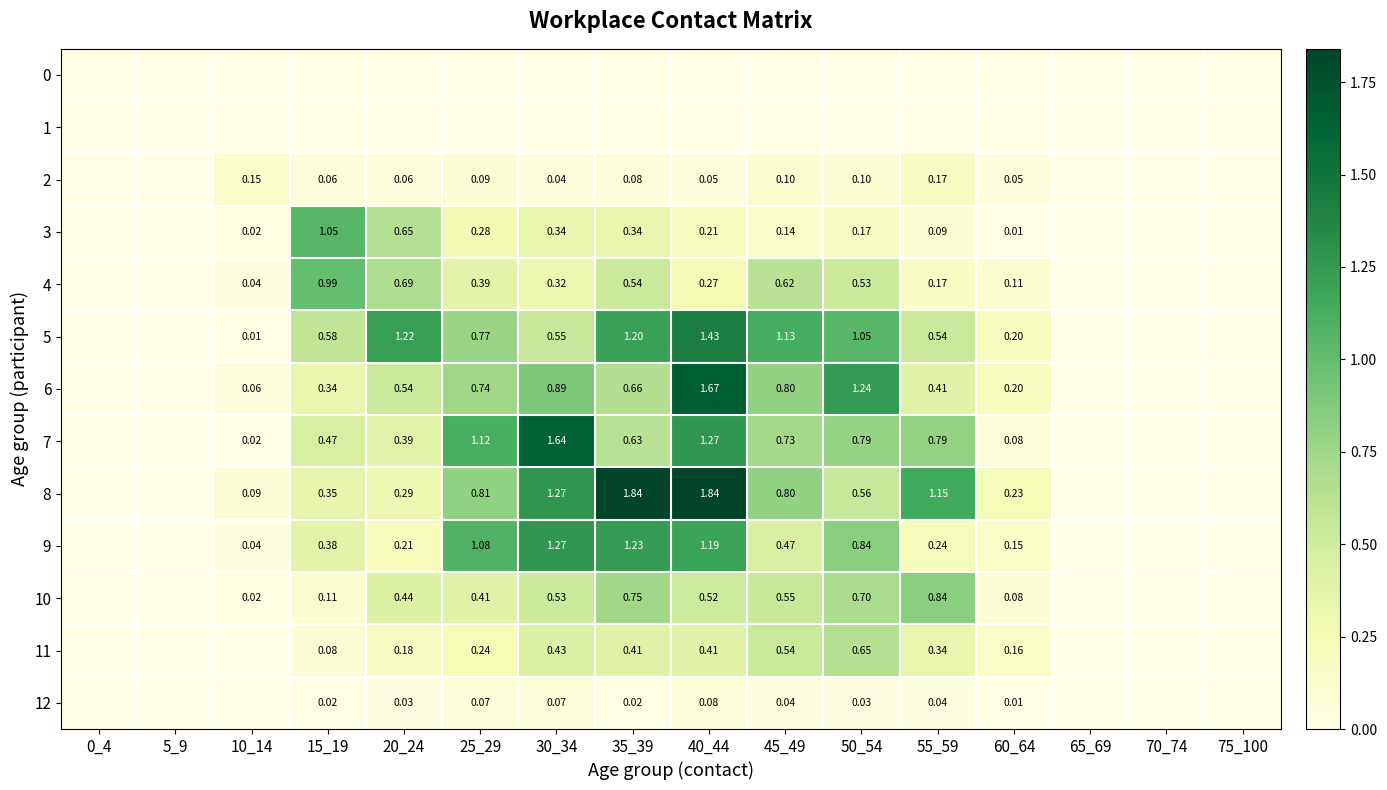

At which label does 3 reach its minimum?

0_4